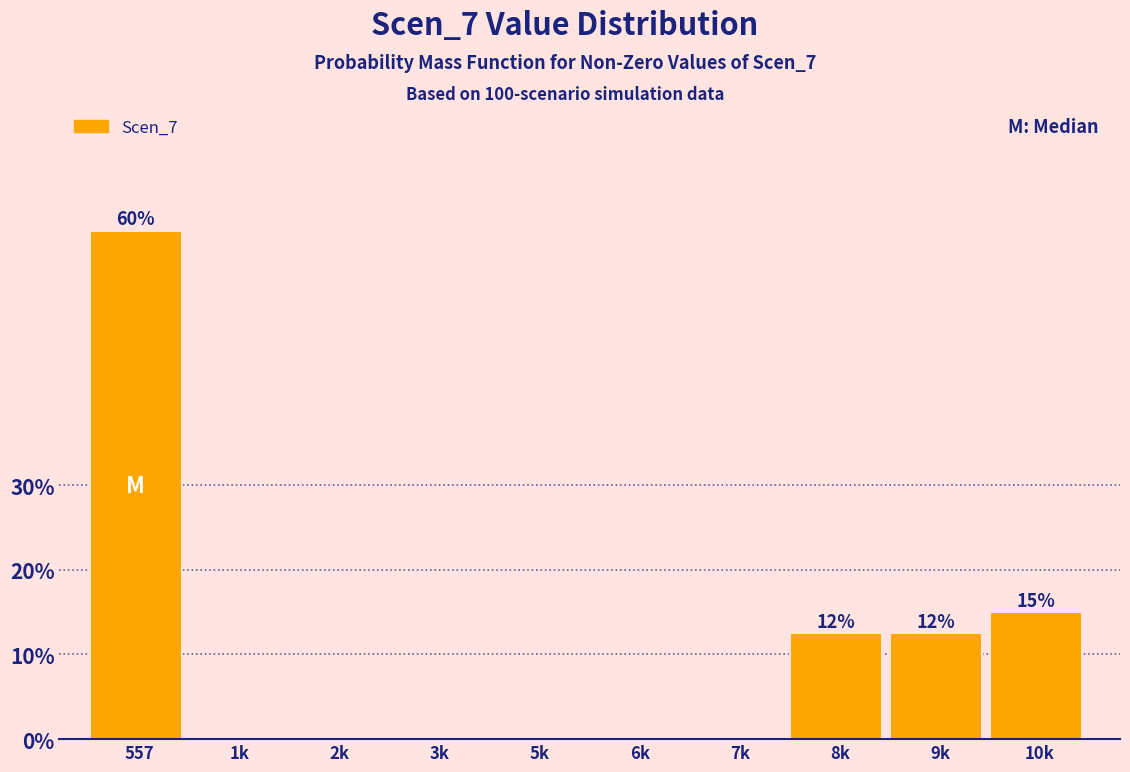

Reading left to right, what are all the values shown in this chart?

557=60.0	1k=0.0	2k=0.0	3k=0.0	5k=0.0	6k=0.0	7k=0.0	8k=12.5	9k=12.5	10k=15.0